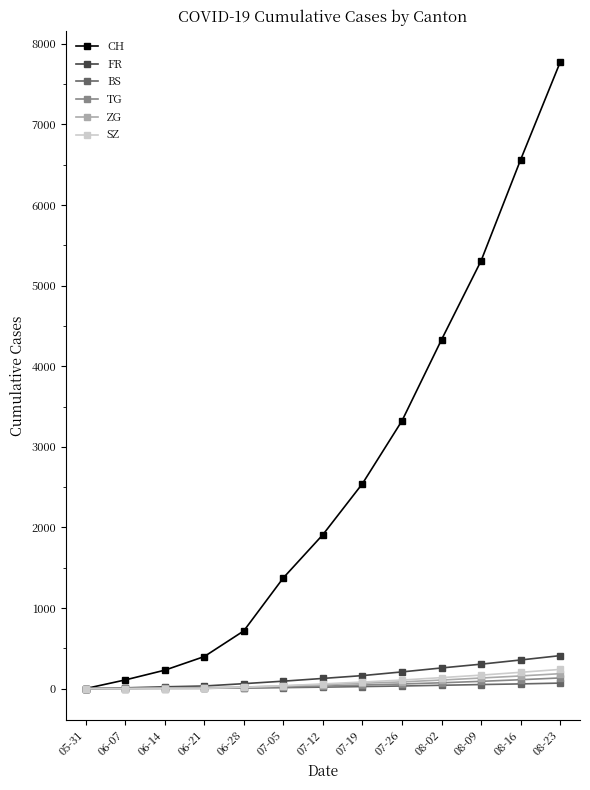

What is the difference between the BS values at 07-12 and 07-26?

14